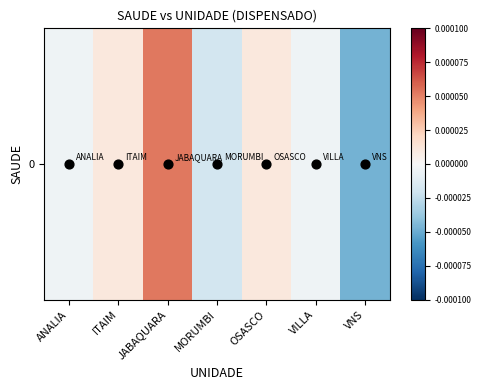

Rank the categories by value from lowest to highest.

VNS, MORUMBI, ANALIA, VILLA, ITAIM, OSASCO, JABAQUARA